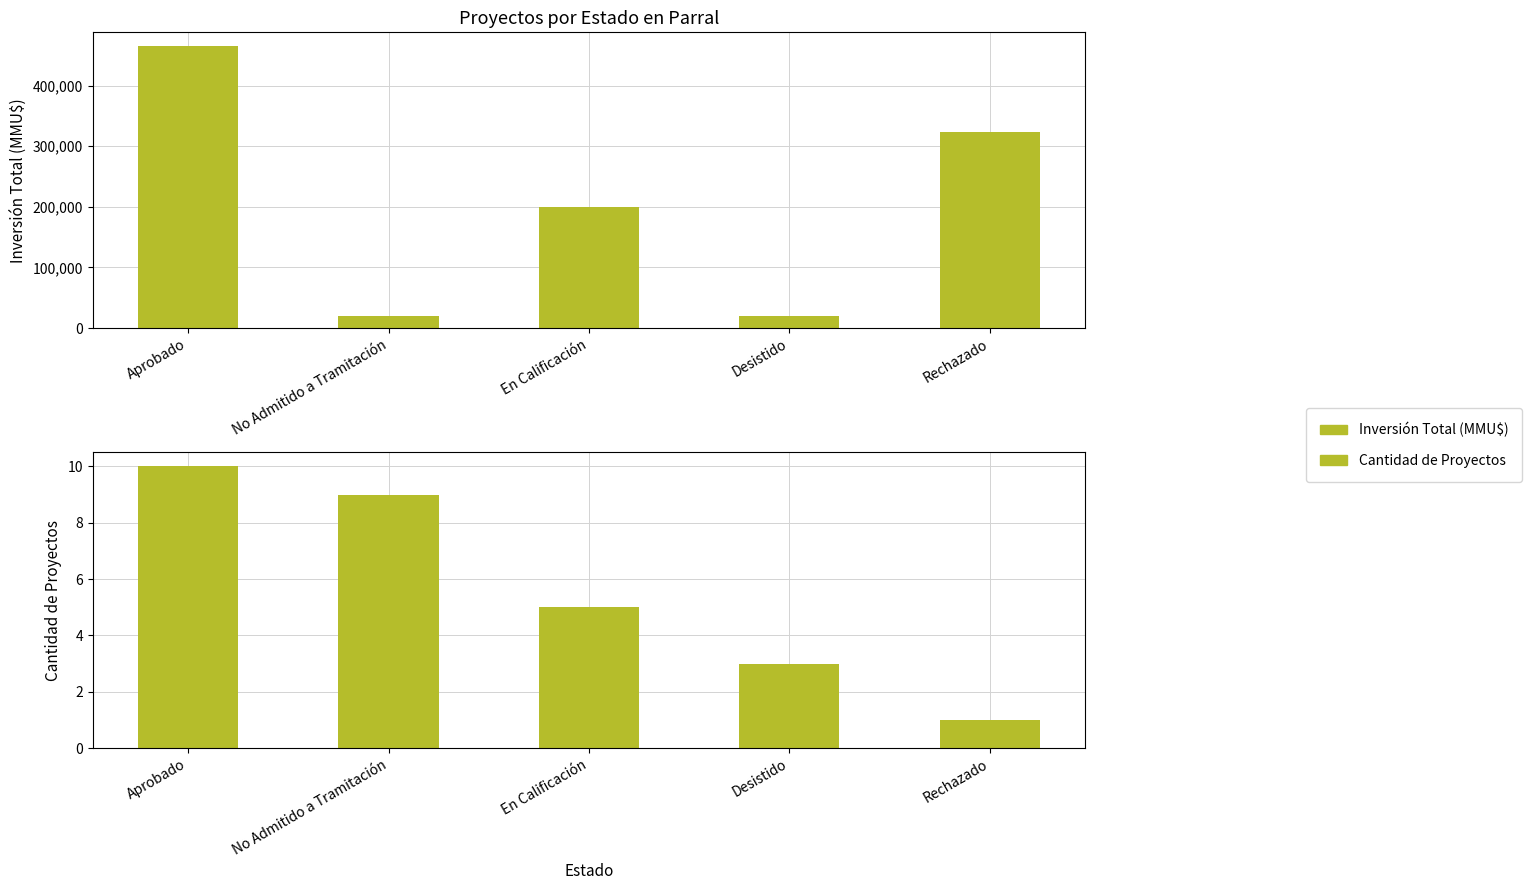

What is the value of the Cantidad de Proyectos bar at the 3rd from the left?

5